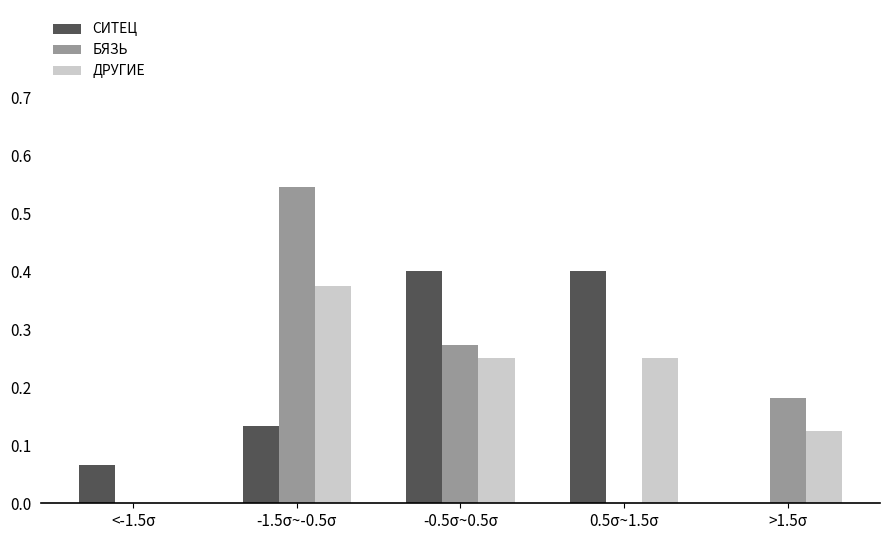

Is it true that БЯЗЬ equals 0.1 at -0.5σ~0.5σ?

False